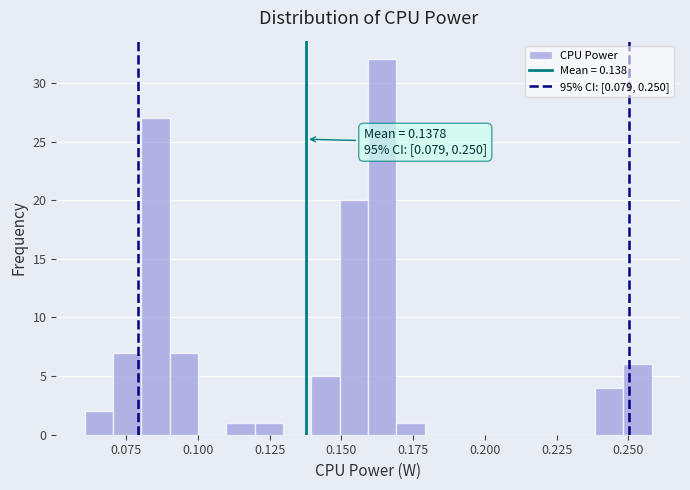

Read against the x-axis, roughly where is the centre of the tallest bar?

0.165